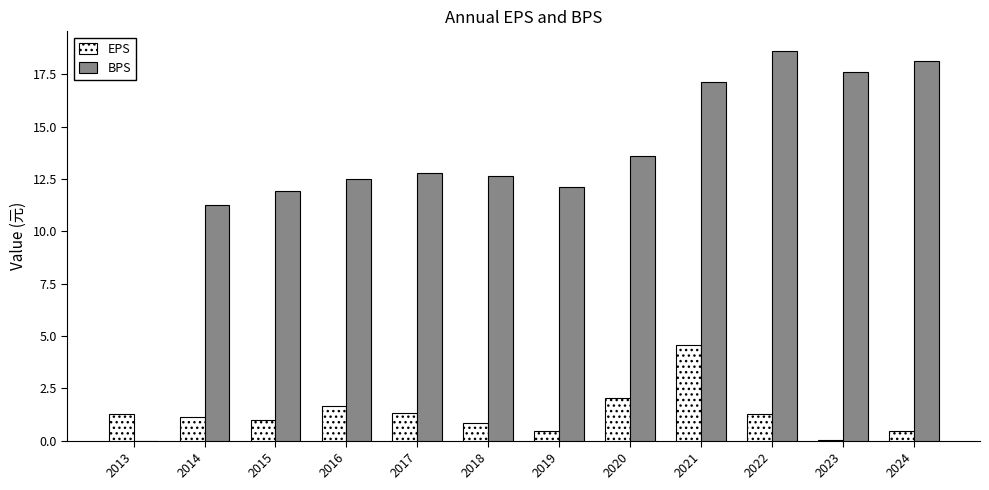

Is the value of EPS at 2014 greater than the value of BPS at 2020?

No